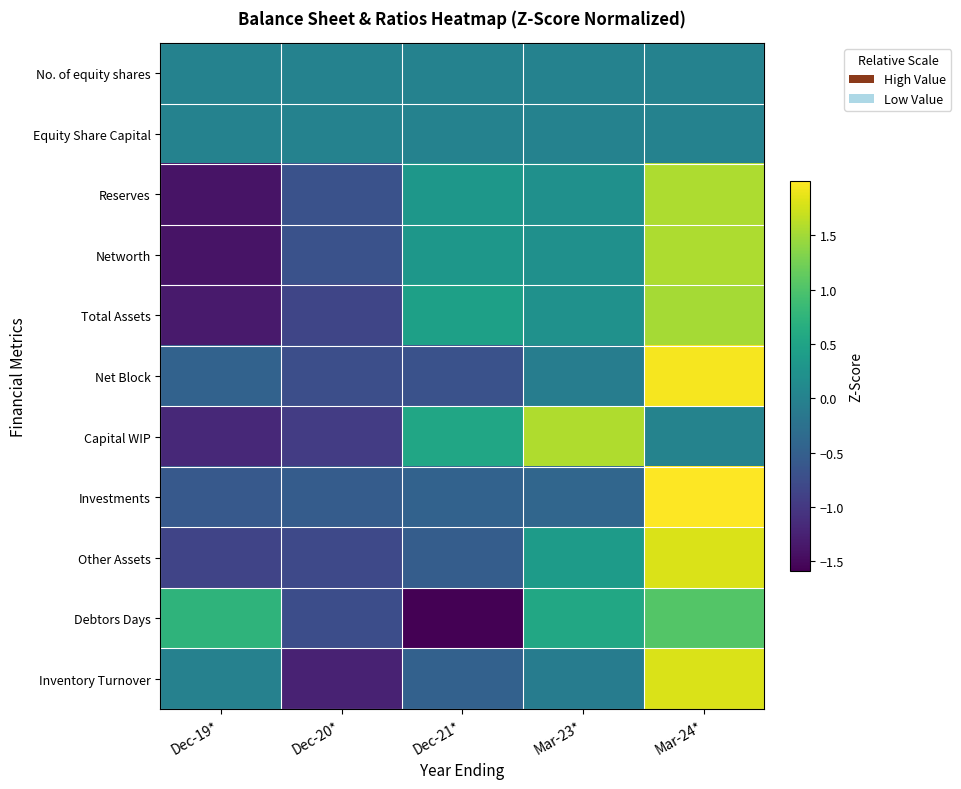

What is the total value across all series at Dec-19*?

-6.5